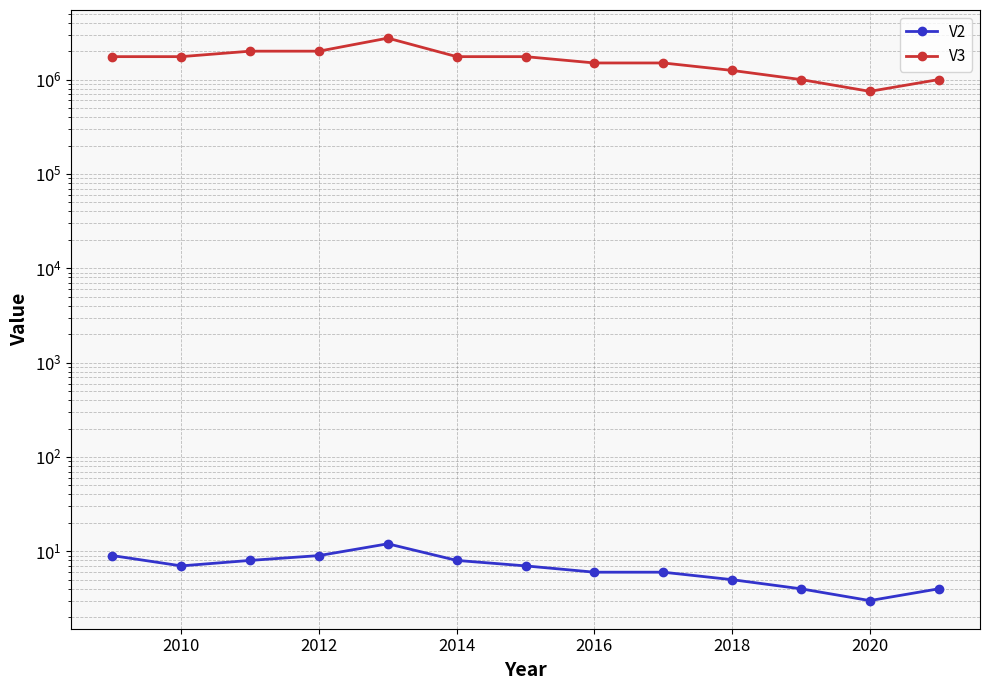

What are all the series names shown in the legend?

V2, V3